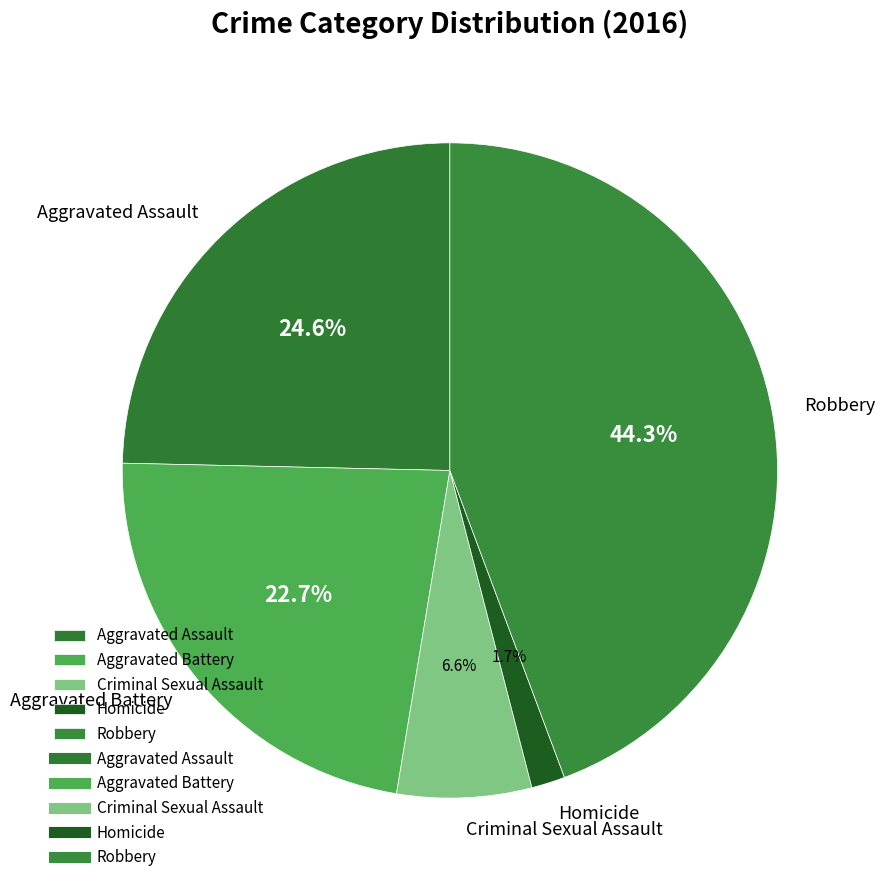

What percentage do Homicide and Robbery together represent?

46.0%